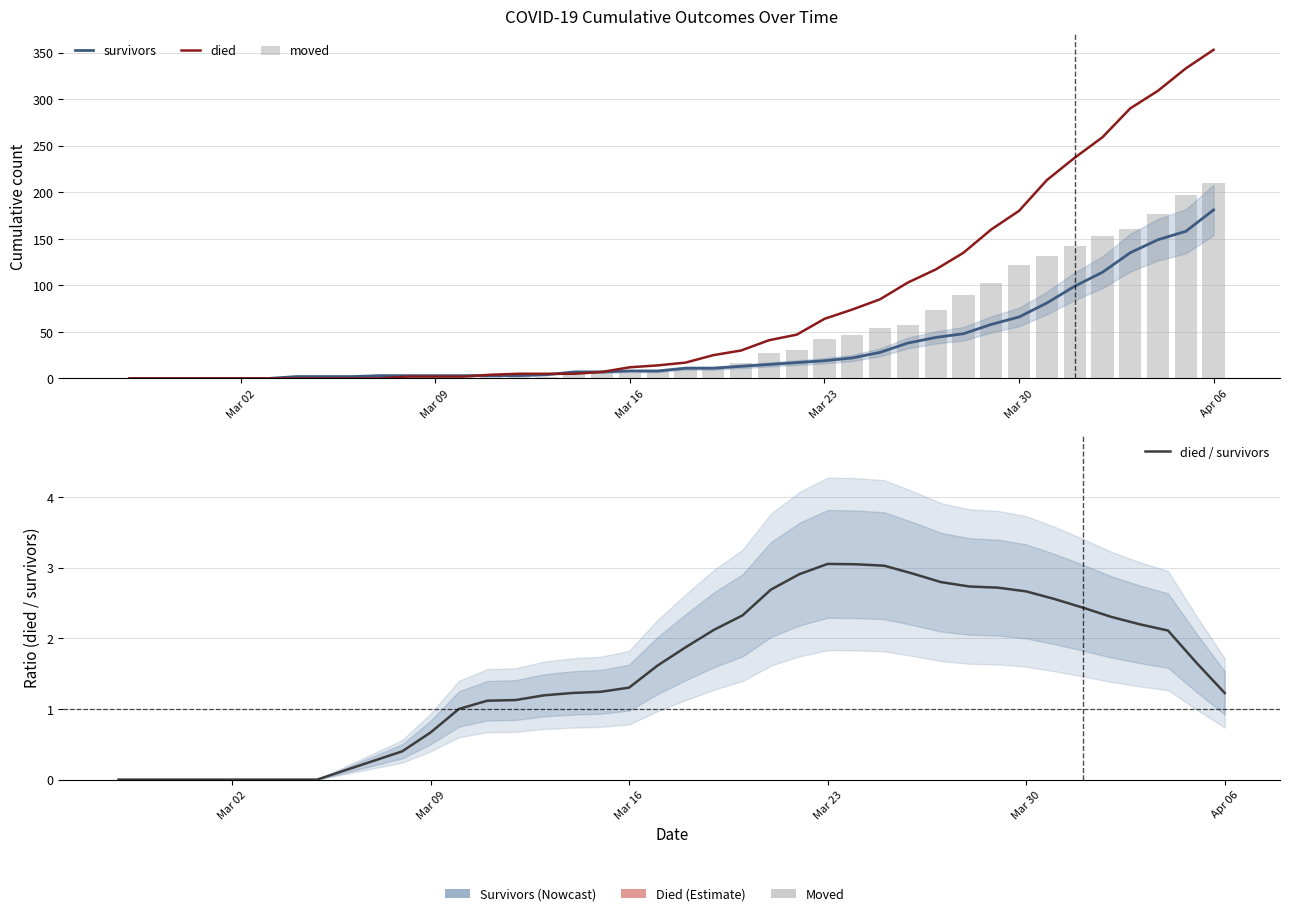

How many groups of bars are there?

40